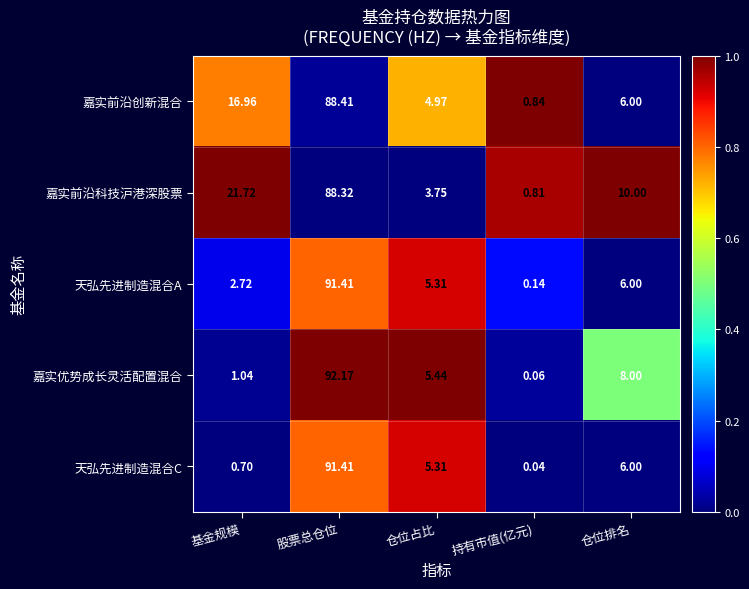

What is the total value across all series at 仓位占比?

24.8